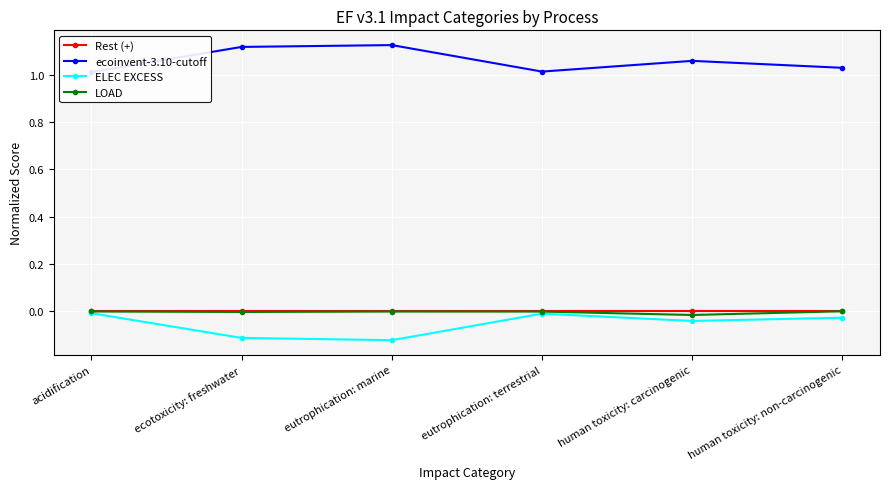

What is the minimum value for ELEC EXCESS?

-0.1